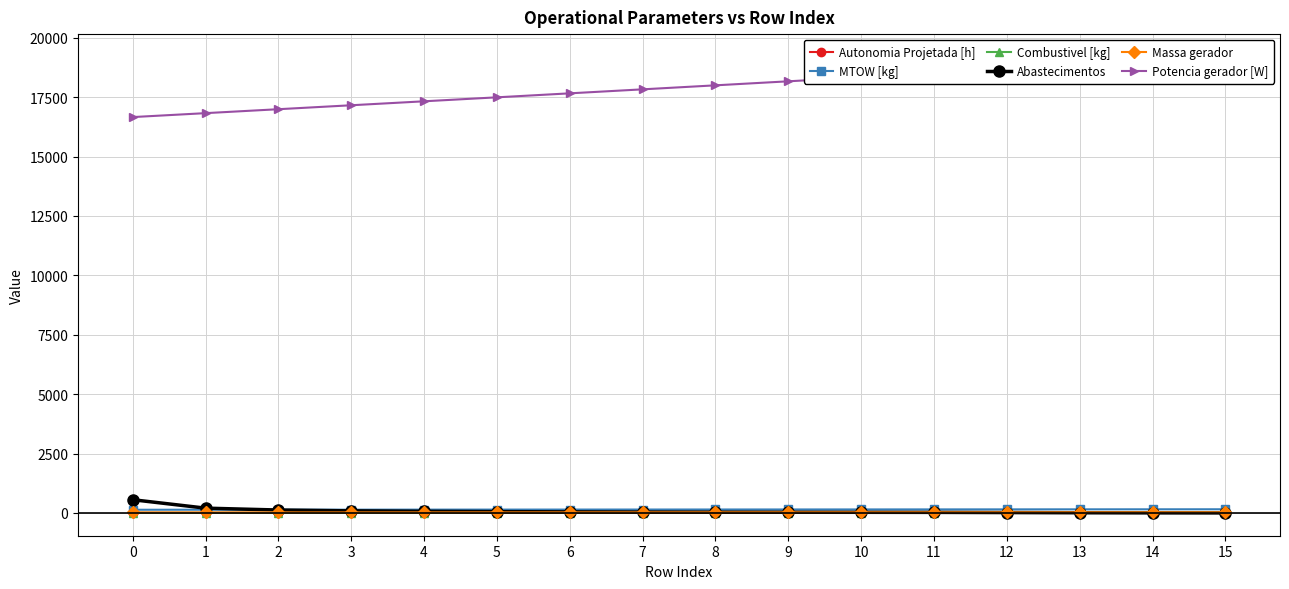

True or false: Massa gerador and Potencia gerador [W] cross at least once.

False